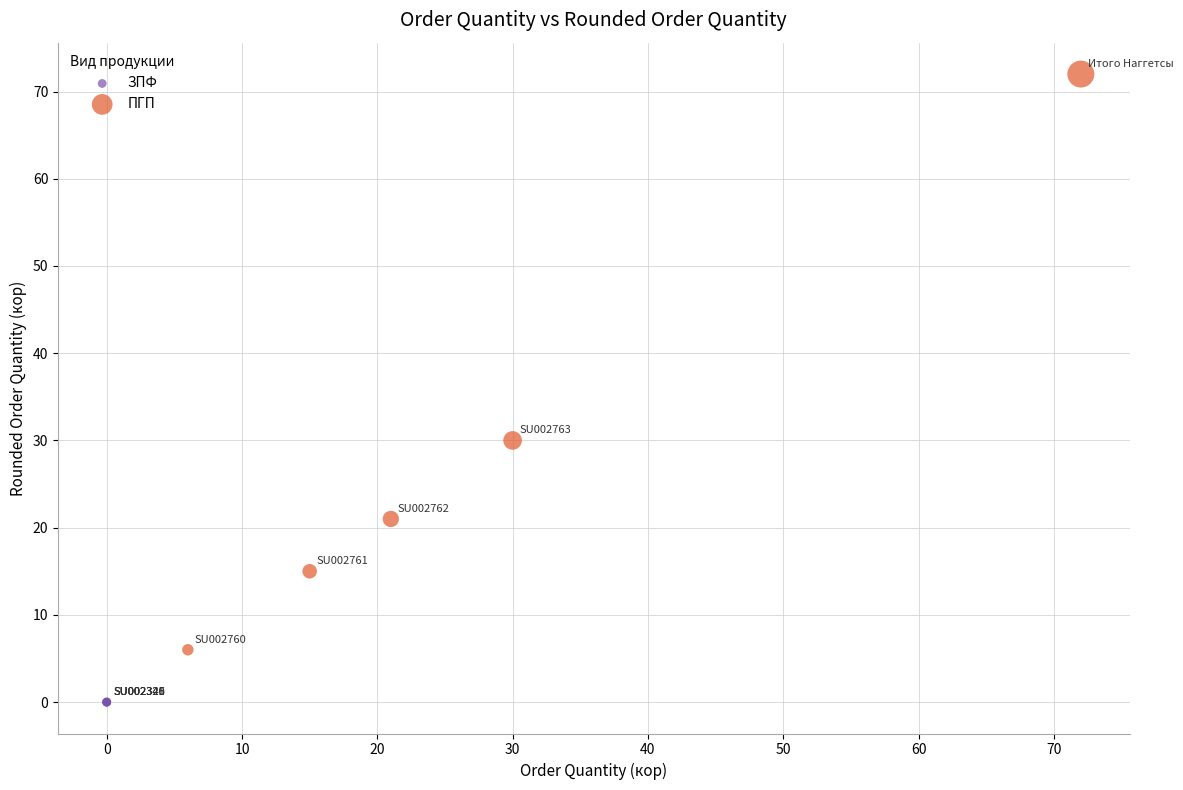

Which series reaches the minimum Y coordinate?

ЗПФ